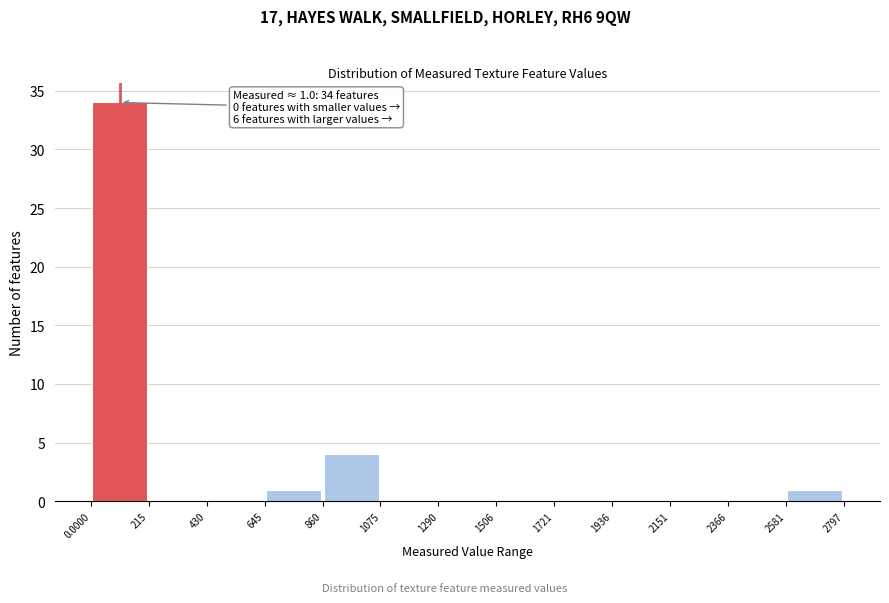

Which range on the x-axis has the tallest bar?

0.0000 to 215